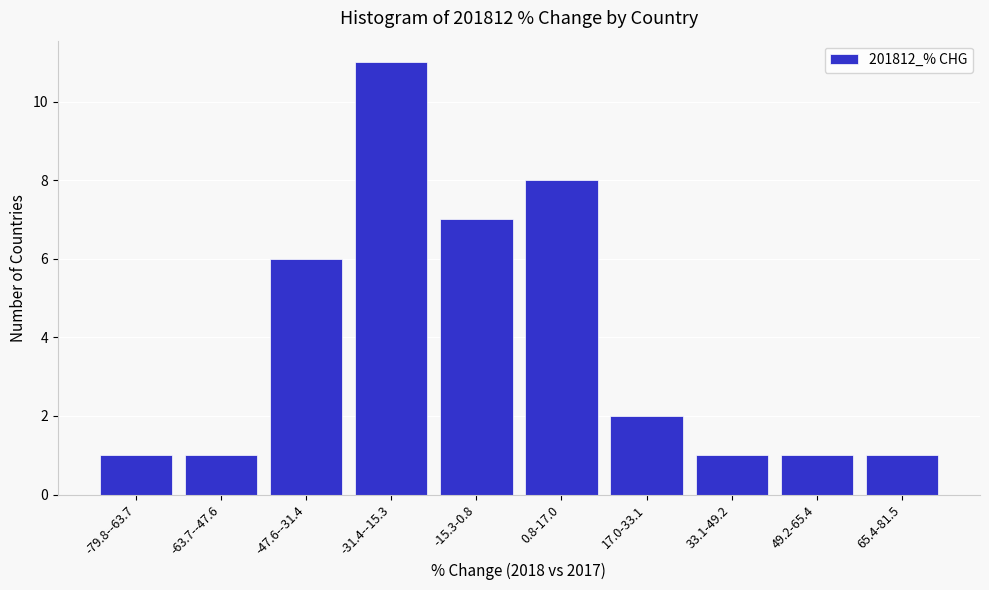

Reading left to right, extract all data points from this chart.

1	1	6	11	7	8	2	1	1	1